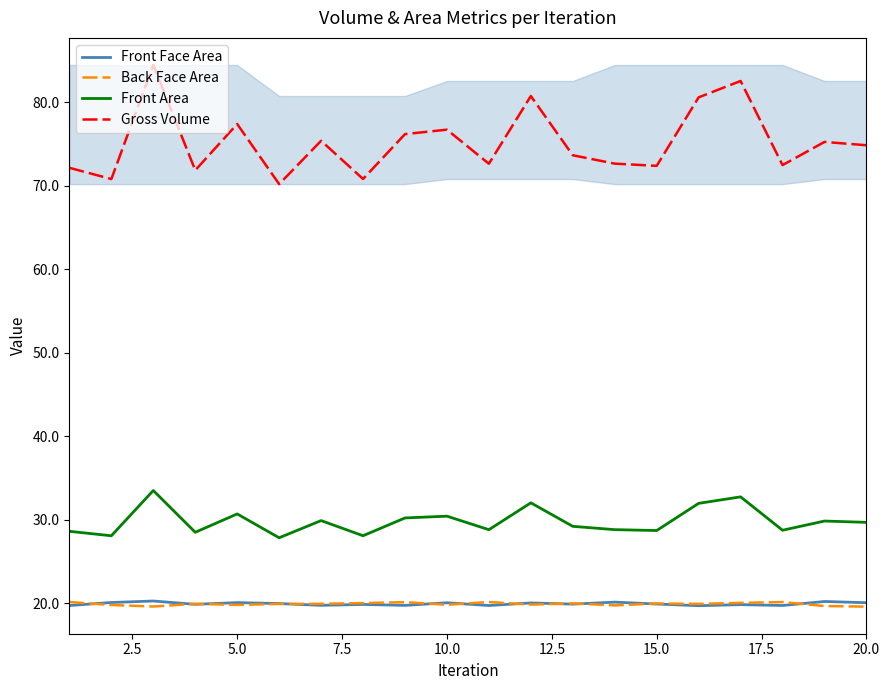

True or false: Front Area and Back Face Area intersect in this chart.

False